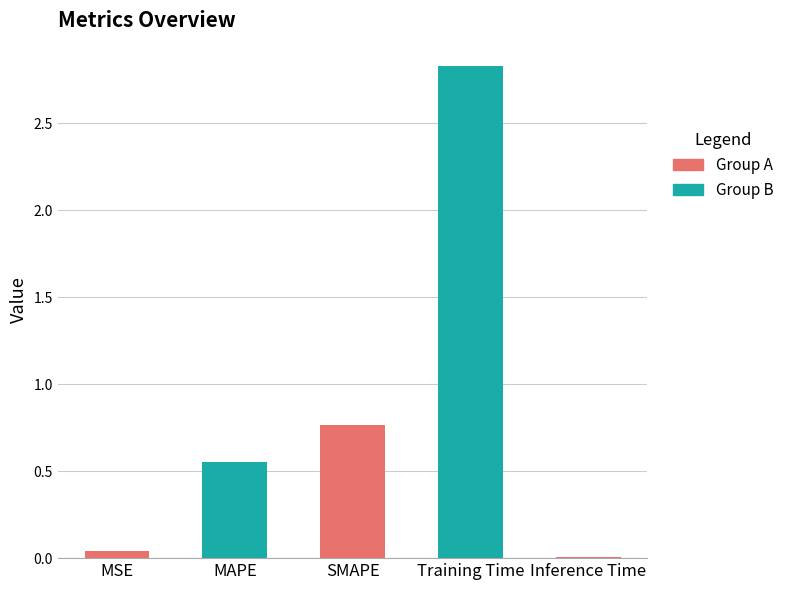

What is the value of the 2nd bar from the left?

0.6